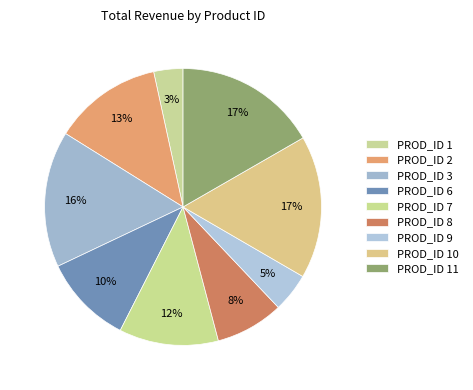

How many slices are in this pie chart?

9